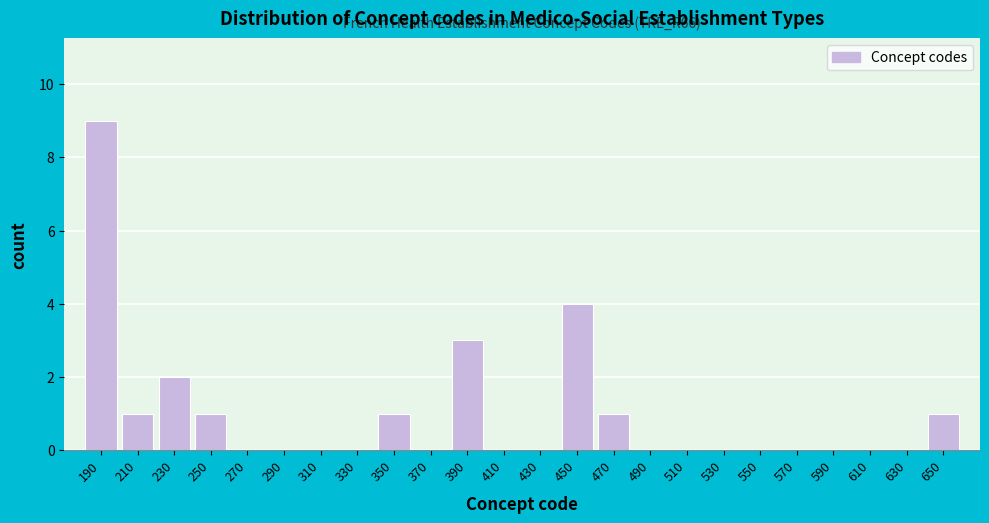

Which range on the x-axis has the tallest bar?

180 to 200